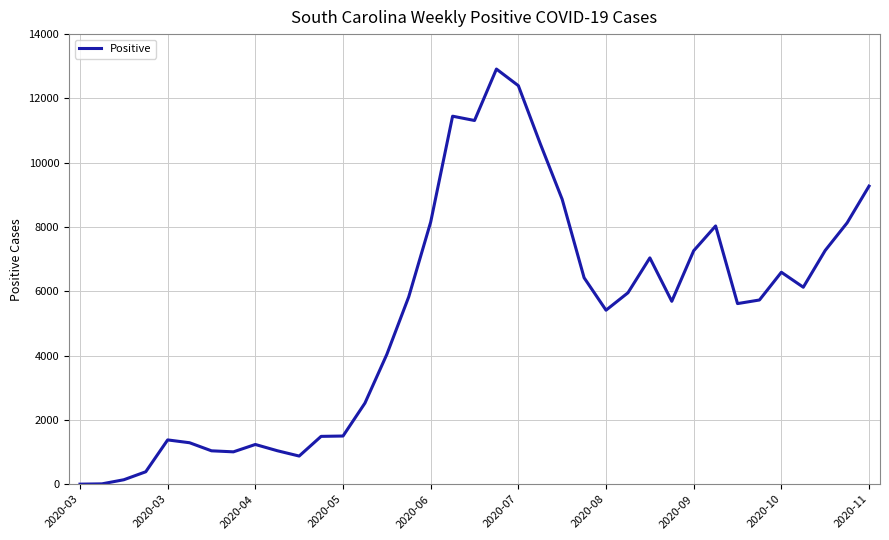

What is the difference between the second highest and minimum values?

12394